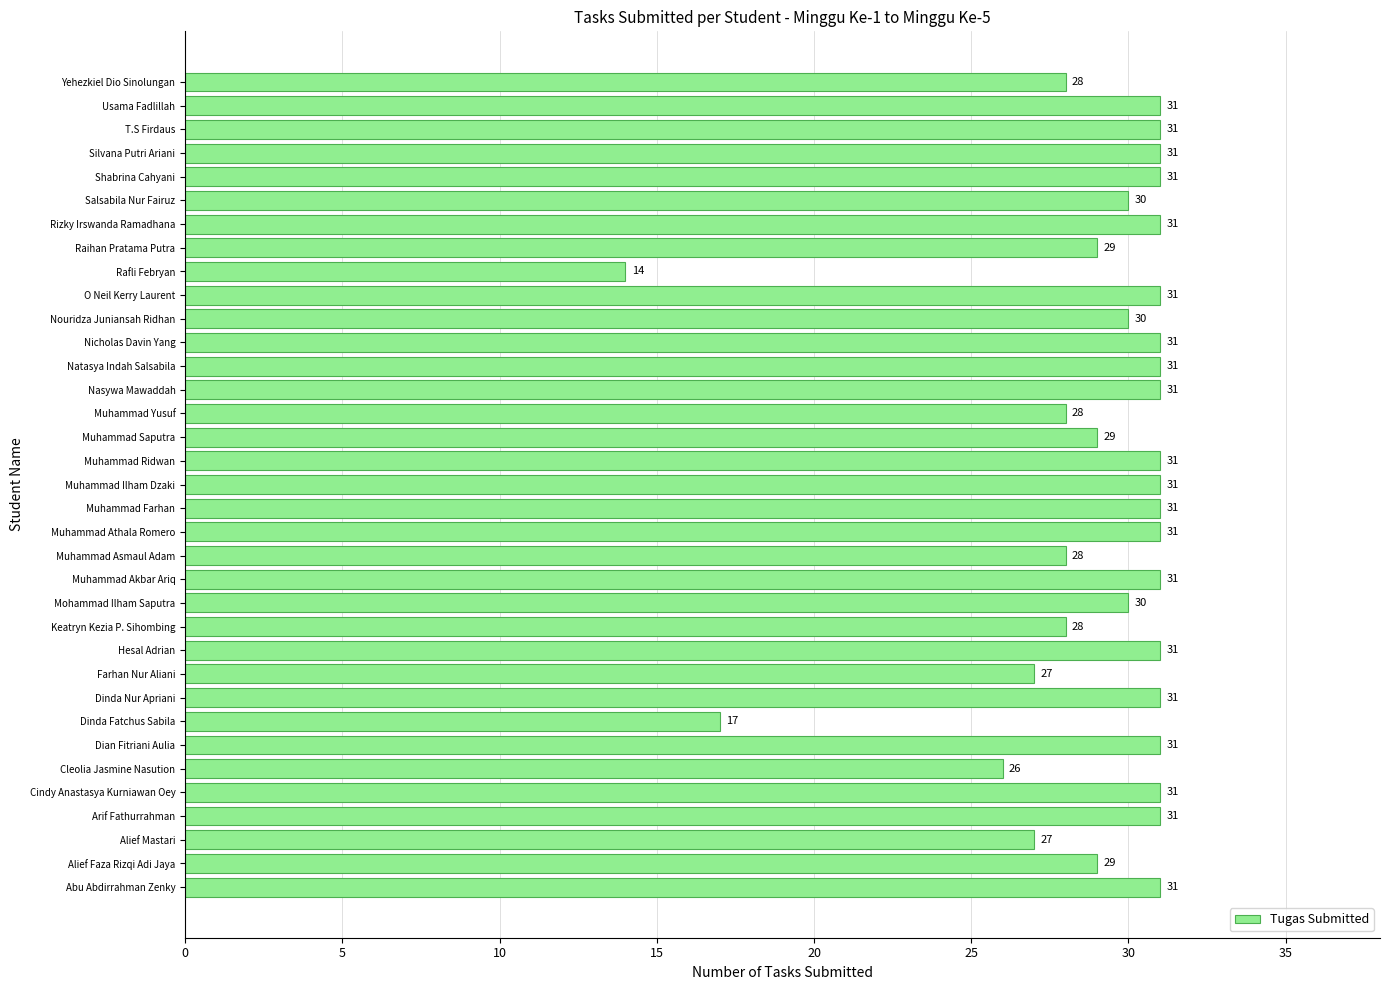

Are the bars grouped side by side (vs. stacked)?

No